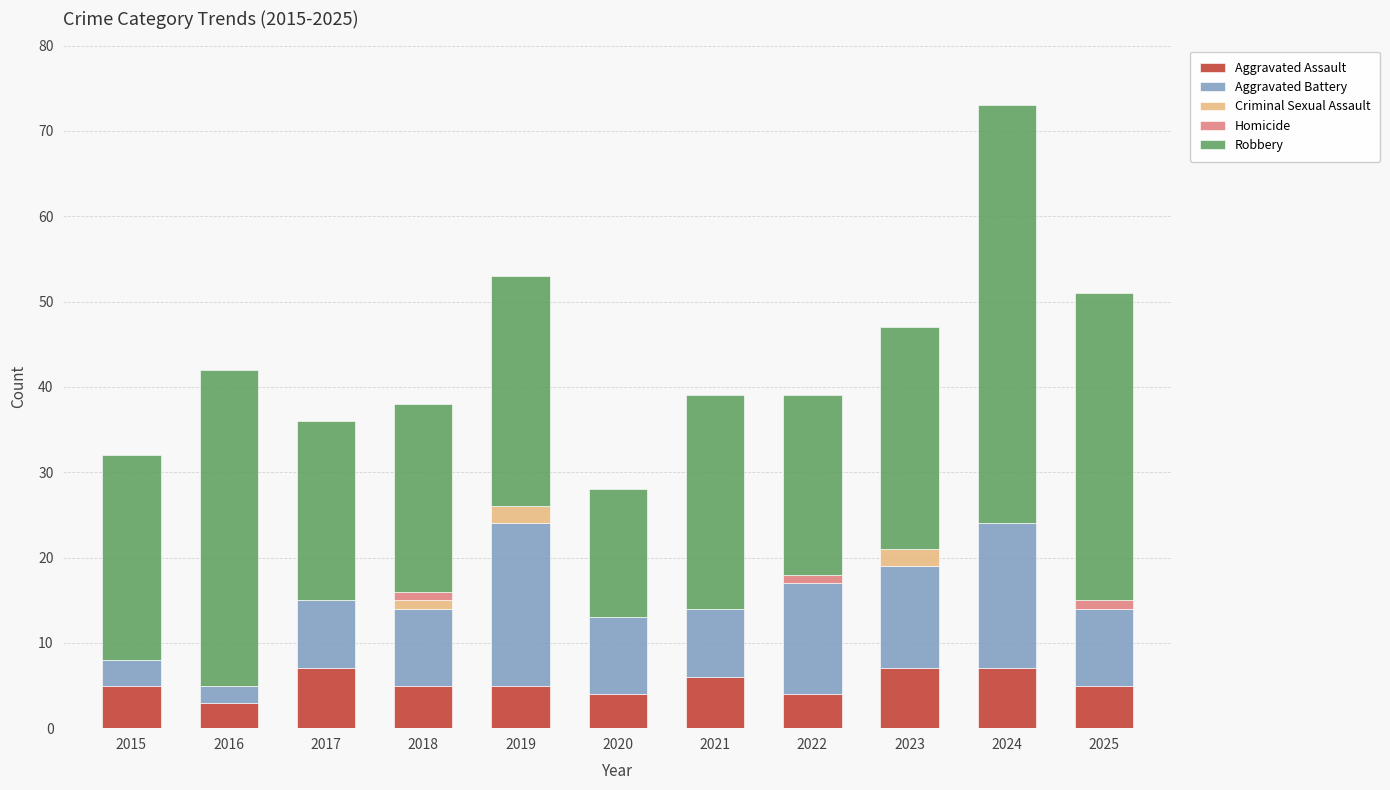

True or false: Aggravated Assault has a value of 8 at 2018.

False